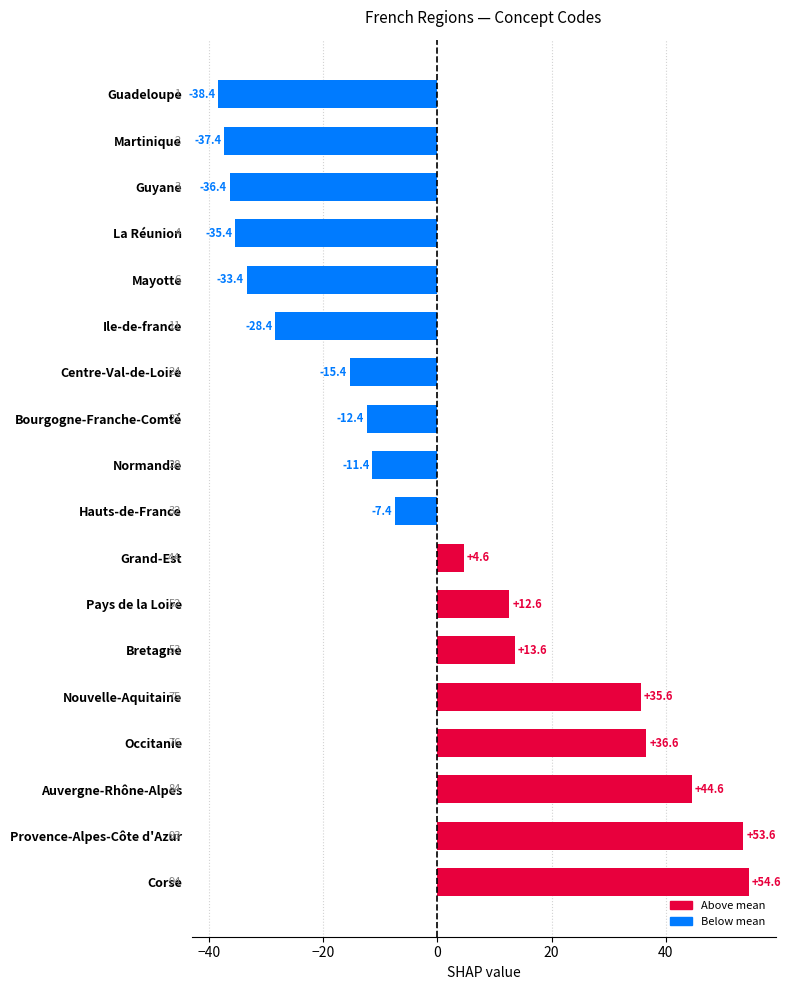

What is the approximate value at Hauts-de-France?

-7.4